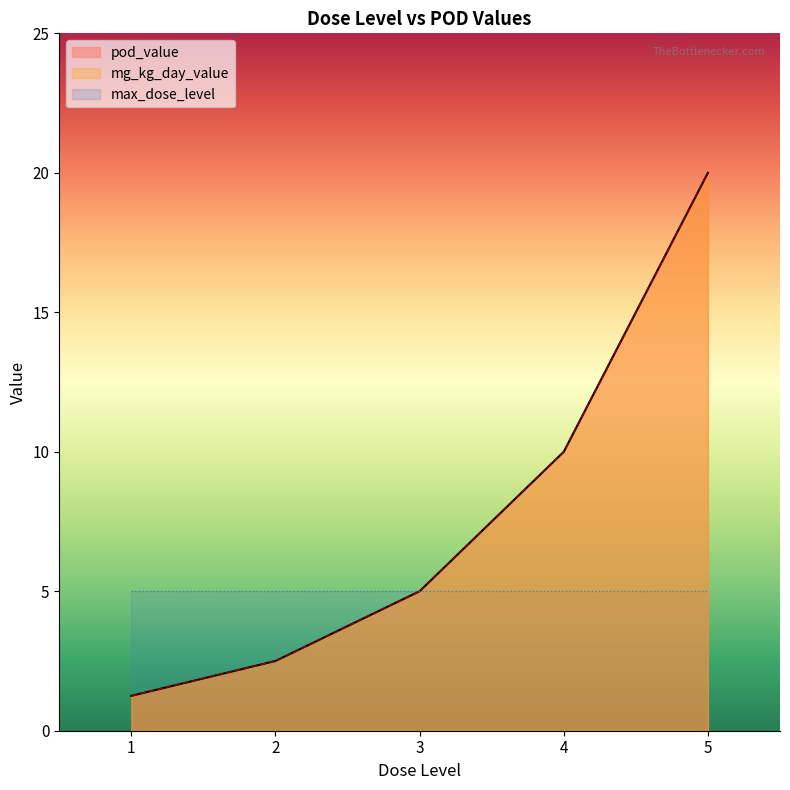

What is the maximum value shown in the chart?

20.0